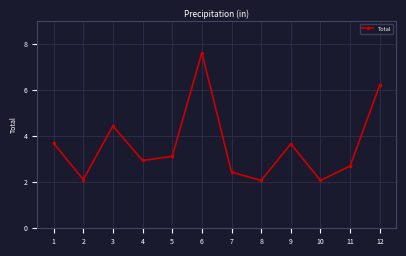

Reading right to left, transcribe all the data shown in this chart.

6.2	2.7	2.1	3.7	2.1	2.4	7.6	3.1	3.0	4.5	2.1	3.7